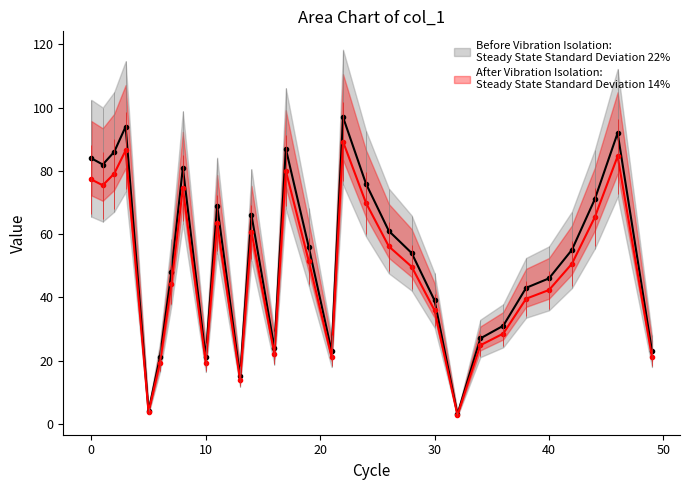

True or false: the data shows 84 at 0.

True